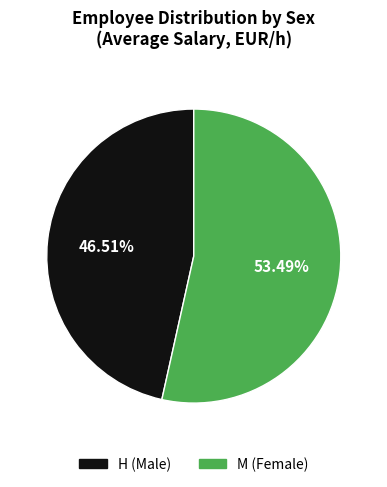

Which category has the biggest portion of the pie?

M